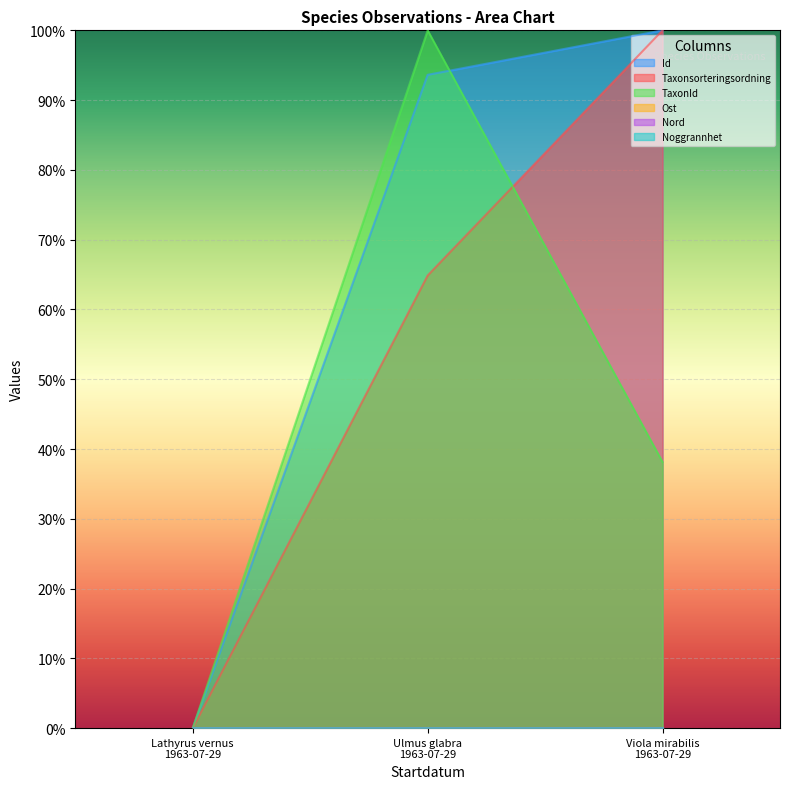

Read the TaxonId value at Viola mirabilis 1963-07-29.

38.1